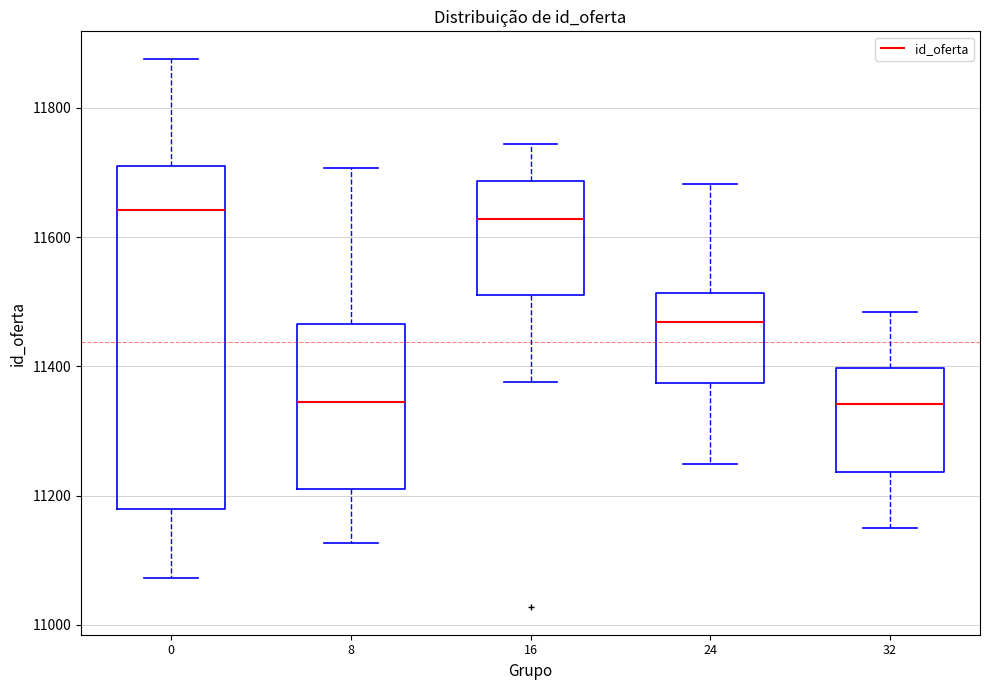

Reading left to right, read every box against the y-axis: the position of its median line, the range the box covers, and the ends of its whiskers. The values are not printed on the chart, so give them approximately, as read against the axis.

0: median 11640, box 11180 to 11720, whiskers 11080 to 11880
8: median 11340, box 11200 to 11460, whiskers 11120 to 11700
16: median 11620, box 11520 to 11680, whiskers 11380 to 11740
24: median 11460, box 11380 to 11520, whiskers 11240 to 11680
32: median 11340, box 11240 to 11400, whiskers 11140 to 11480